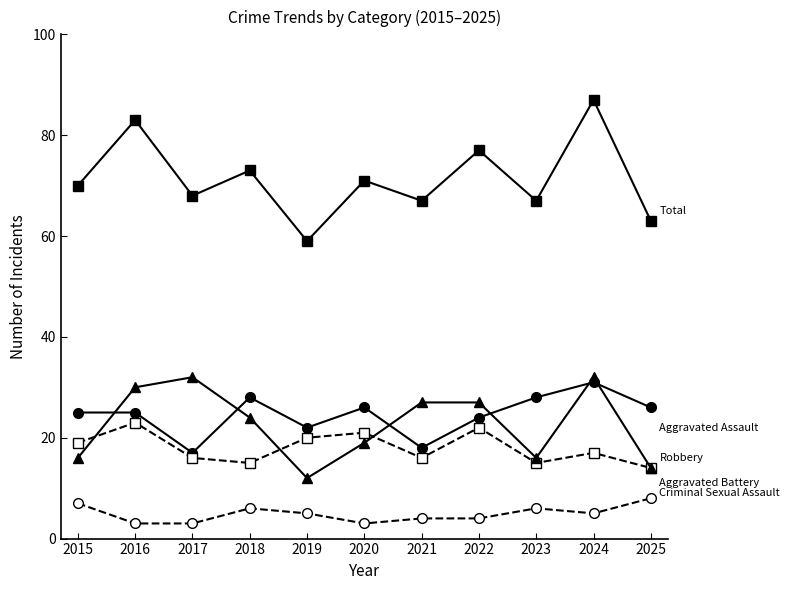

What is the total value across all series at 2015?

137